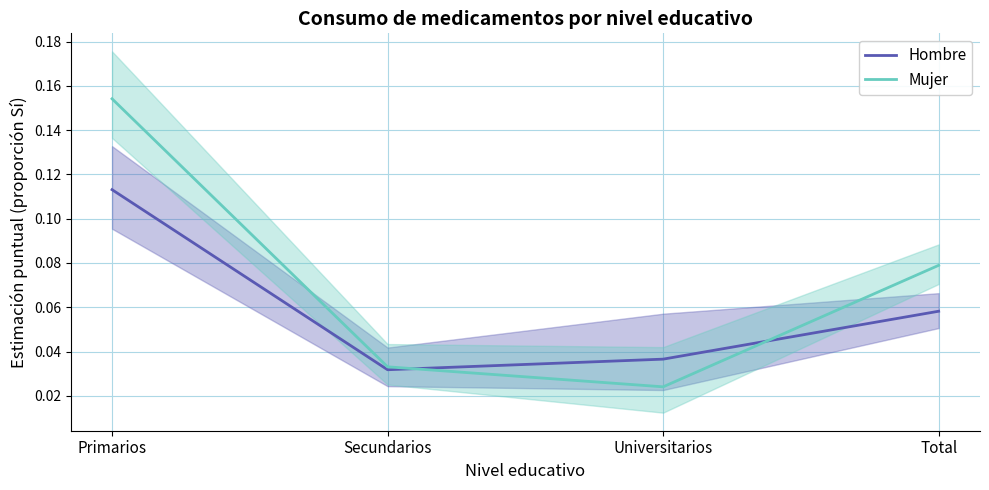

How many lines are shown in the chart?

2